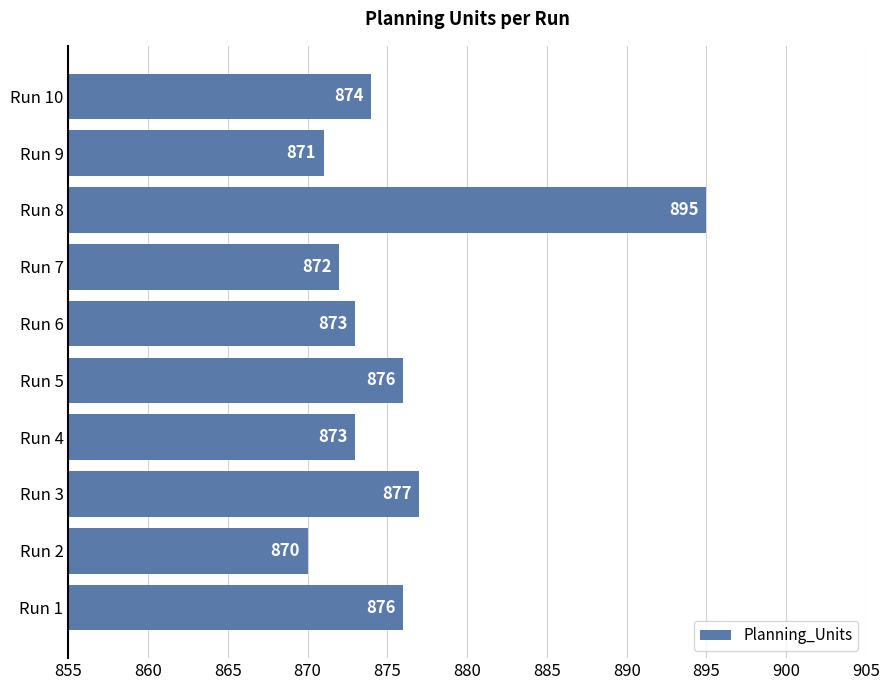

At which category does the chart reach its minimum across all series?

Run 2